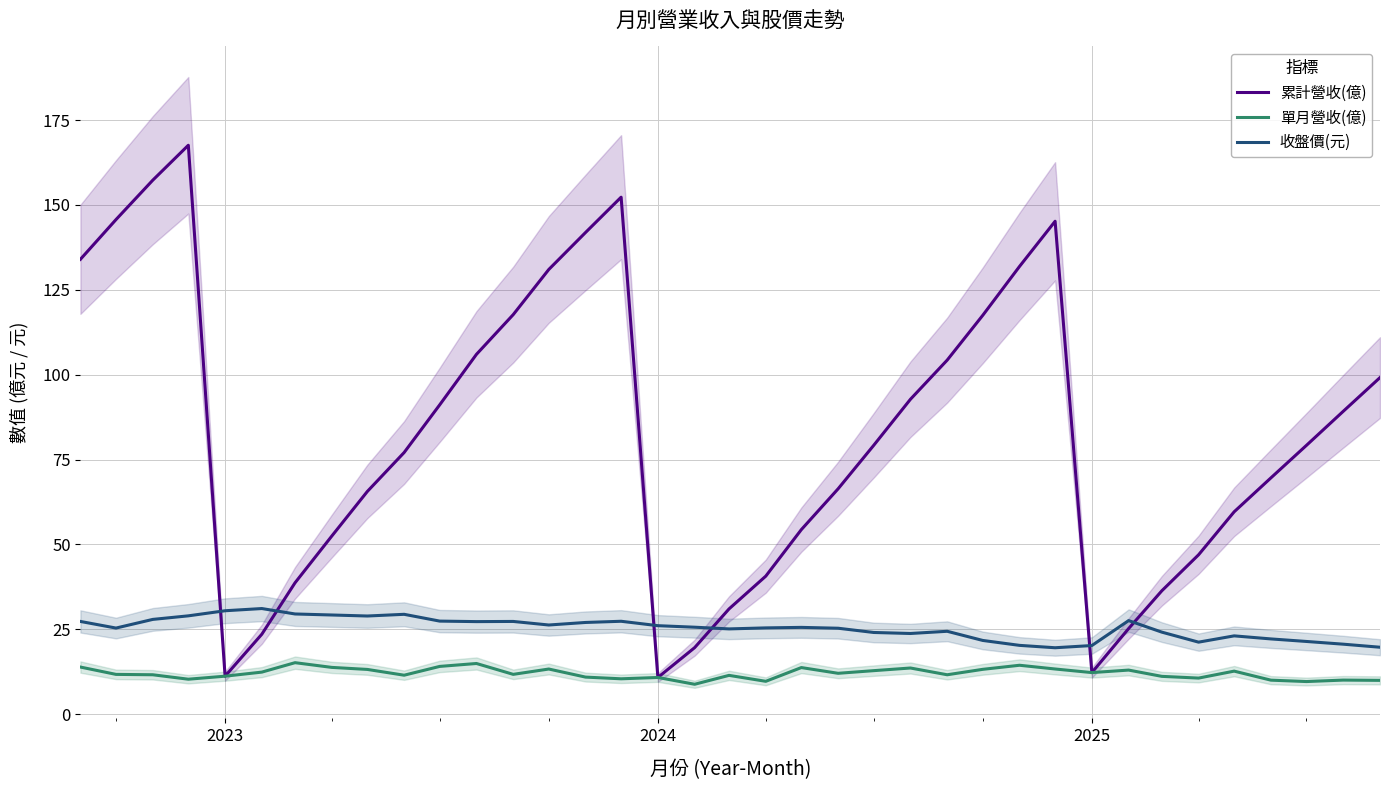

How many series are shown in this chart?

3